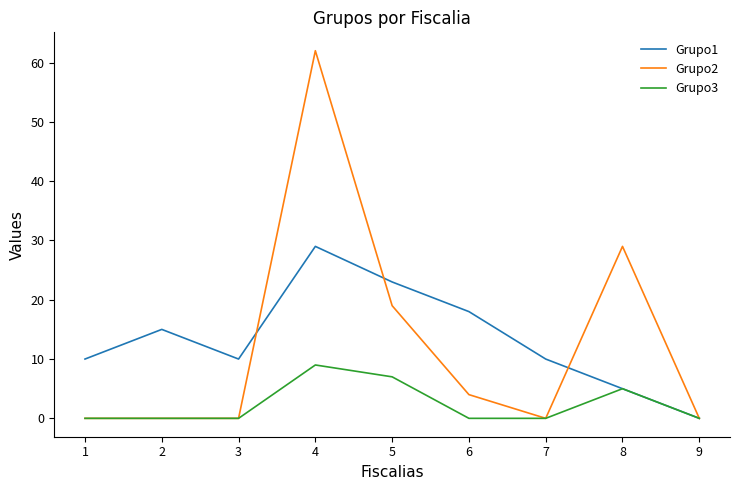

True or false: Grupo2 and Grupo1 cross at least once.

True